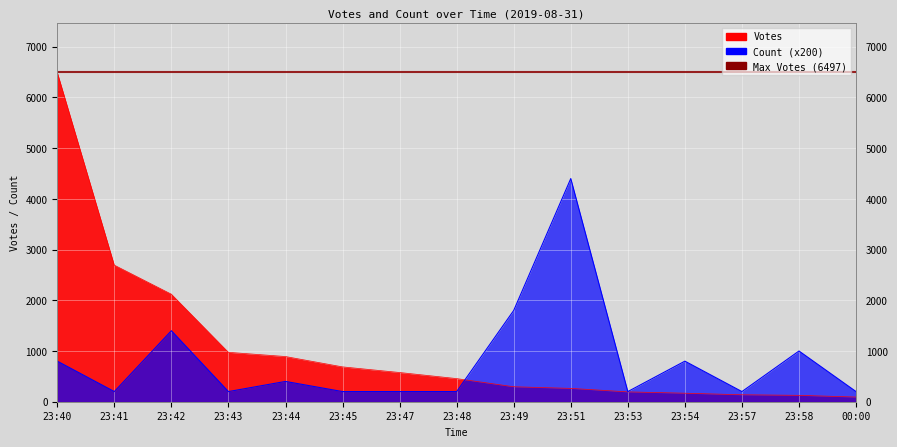

Which series has the widest spread of values?

Votes